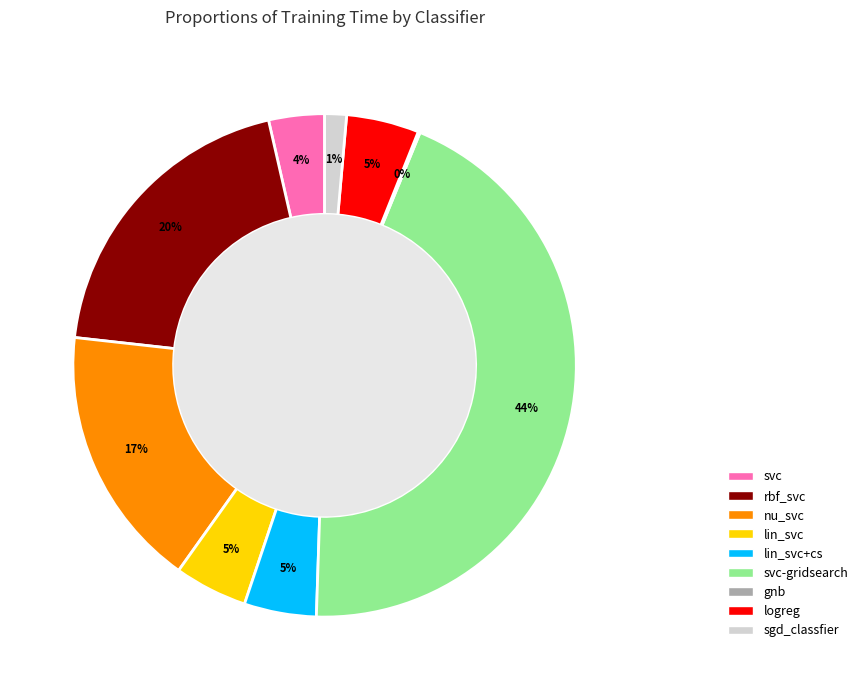

To the nearest percent, what is the average slice percentage?

11%